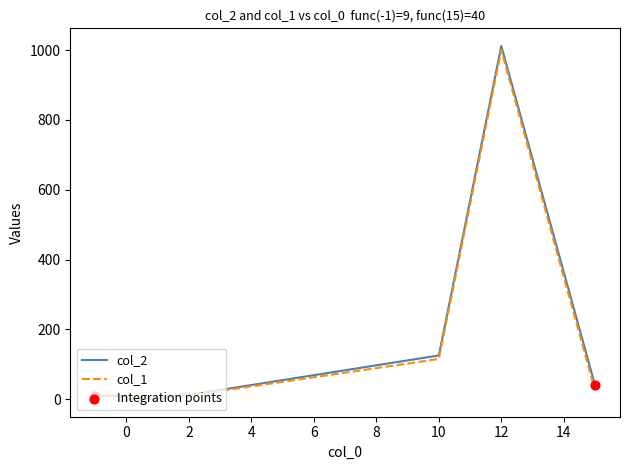

Is the value of col_1 at col_1 greater than the value of col_2 at 7?

Yes